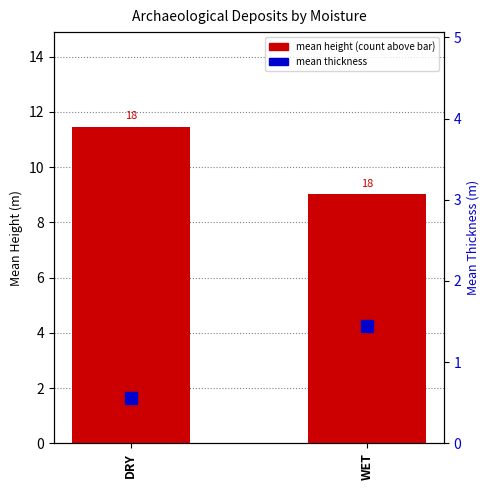

At which category is the sum across all series the highest?

DRY